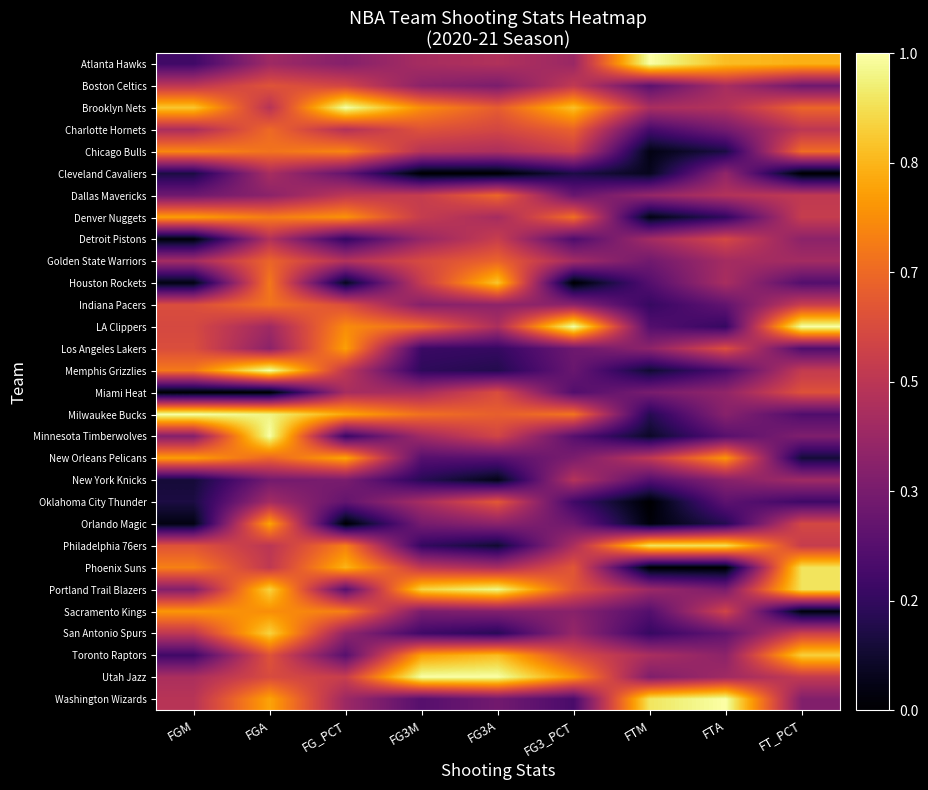

Count the number of data series in this chart.

30